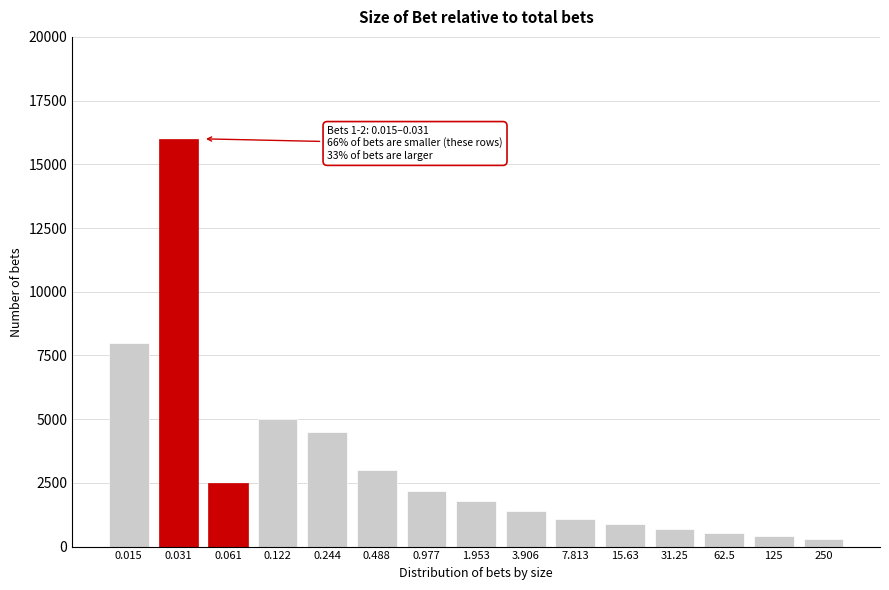

Reading right to left, what are all the values shown in this chart?

250=300	125=400	62.5=550	31.25=700	15.63=900	7.813=1100	3.906=1400	1.953=1800	0.977=2200	0.488=3000	0.244=4500	0.122=5000	0.061=2500	0.031=16000	0.015=8000